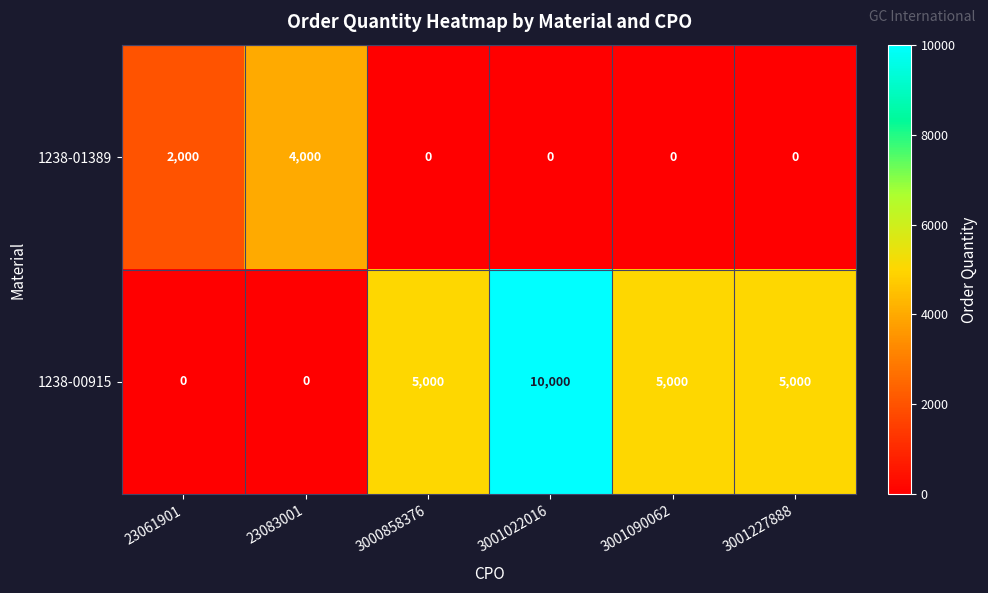

What is the average value of the 1238-00915 series?

4167